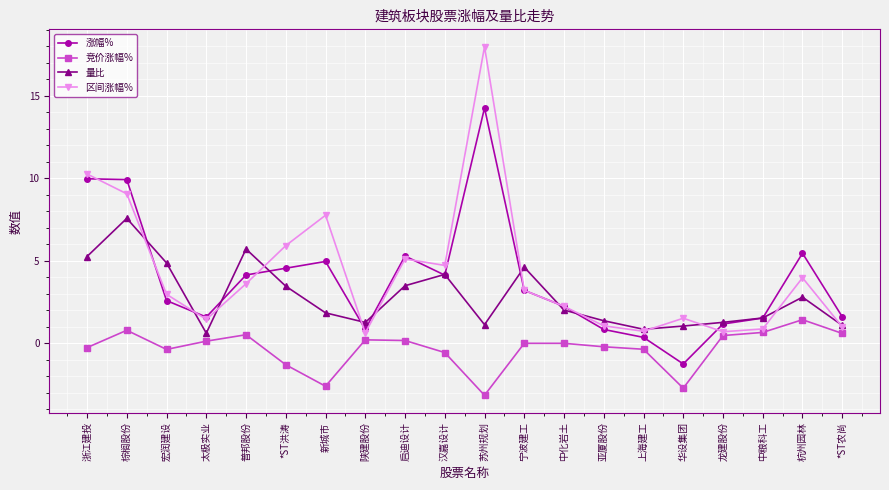

The 竞价涨幅% series shows 1.4 at 杭州园林. True or false?

True